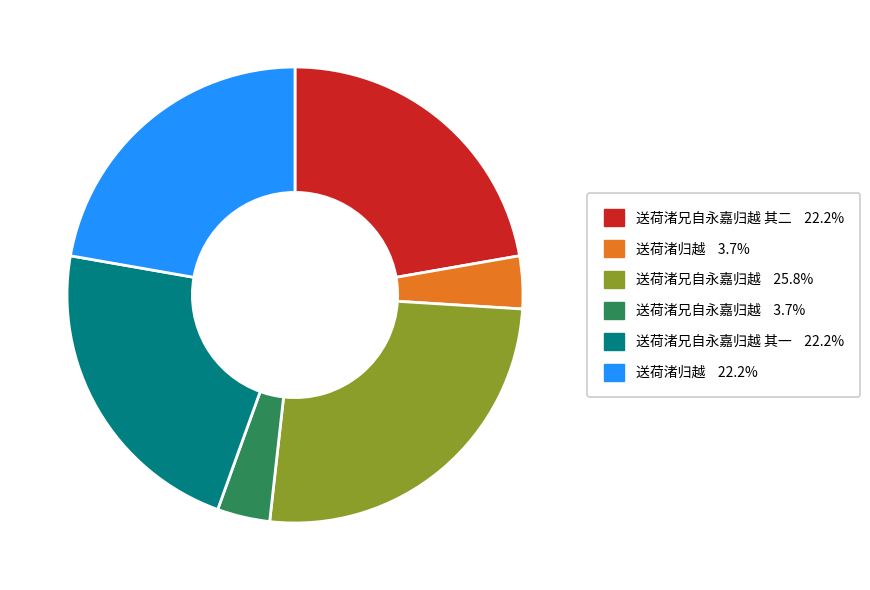

Is there any slice that represents more than half of the pie?

No